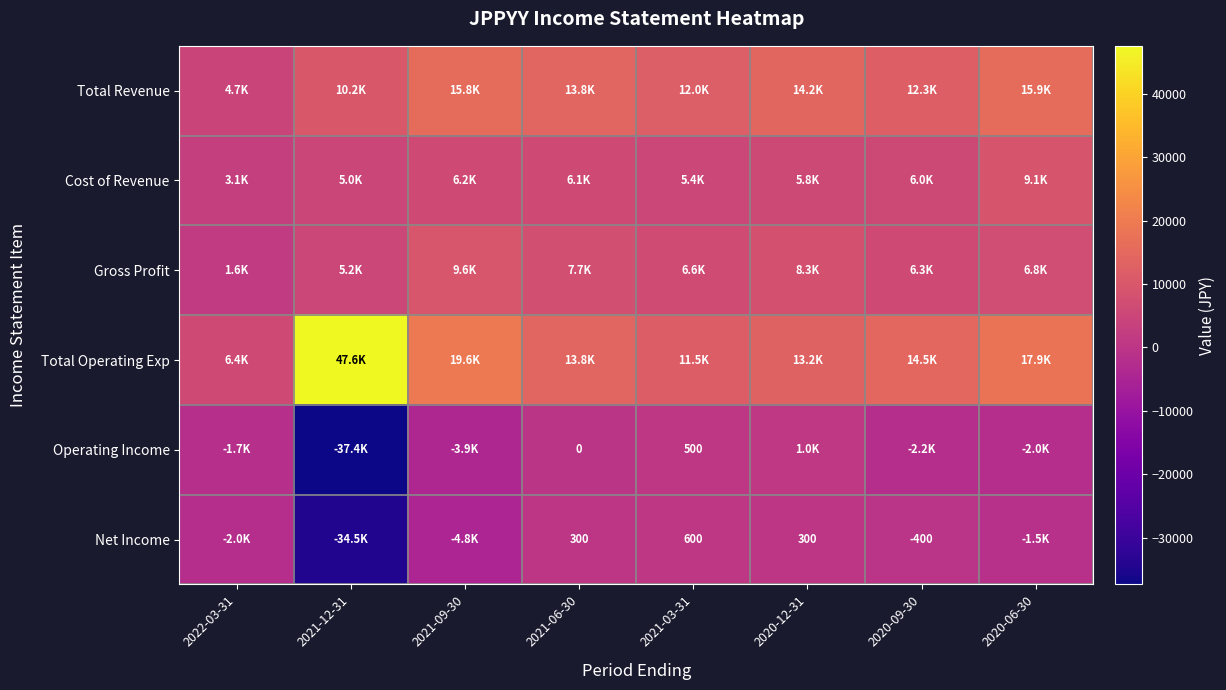

What is the difference between the Net Income values at 2020-09-30 and 2021-06-30?

700